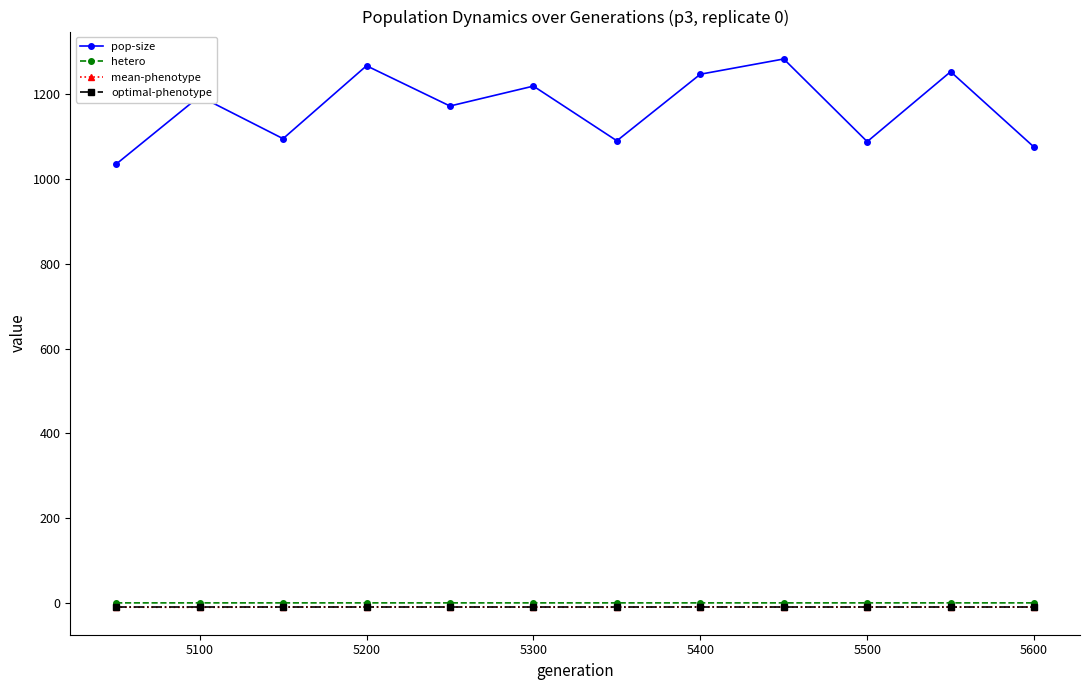

How many interior local peaks does the pop-size series have?

5